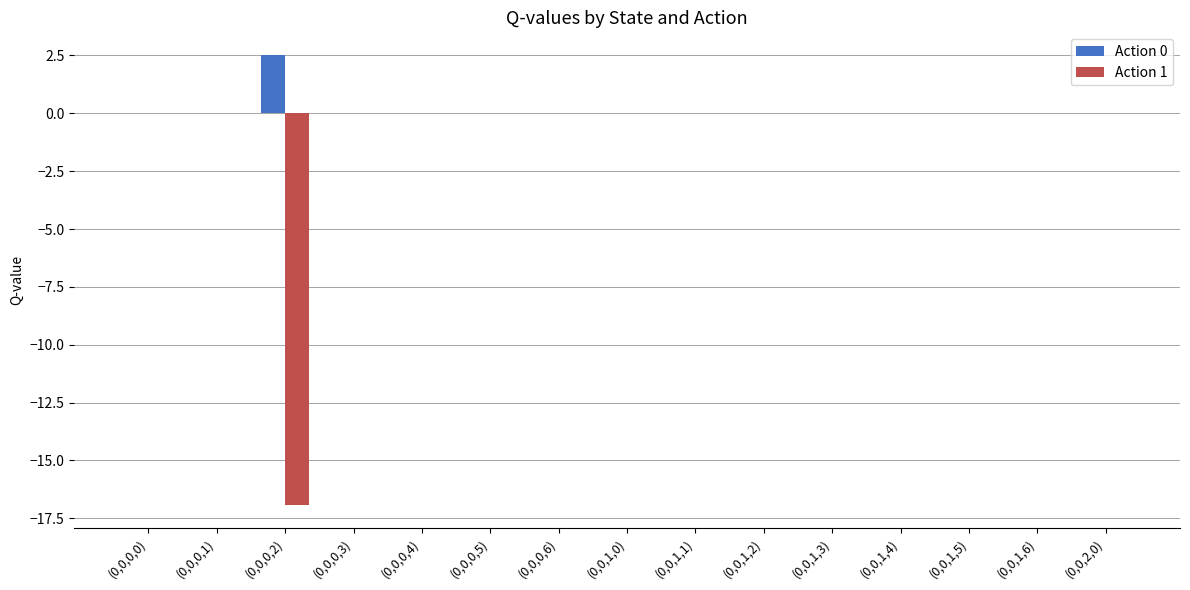

What is the maximum value for Action 0?

2.5